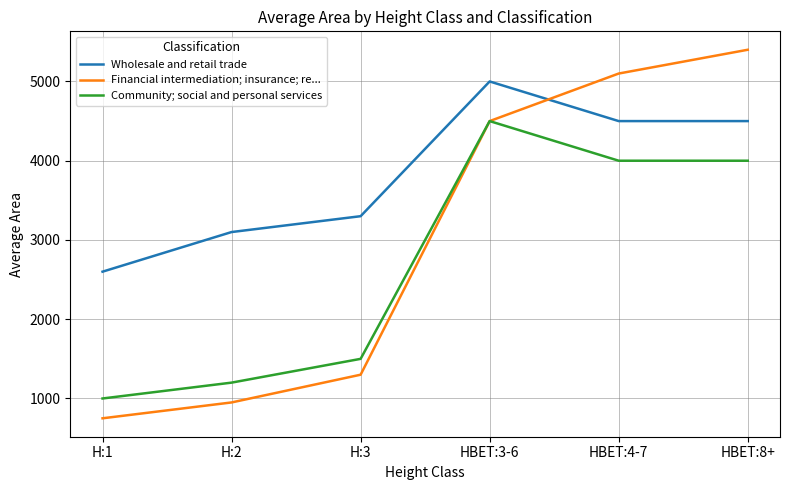

At which label does Community; social and personal services reach its minimum?

H:1